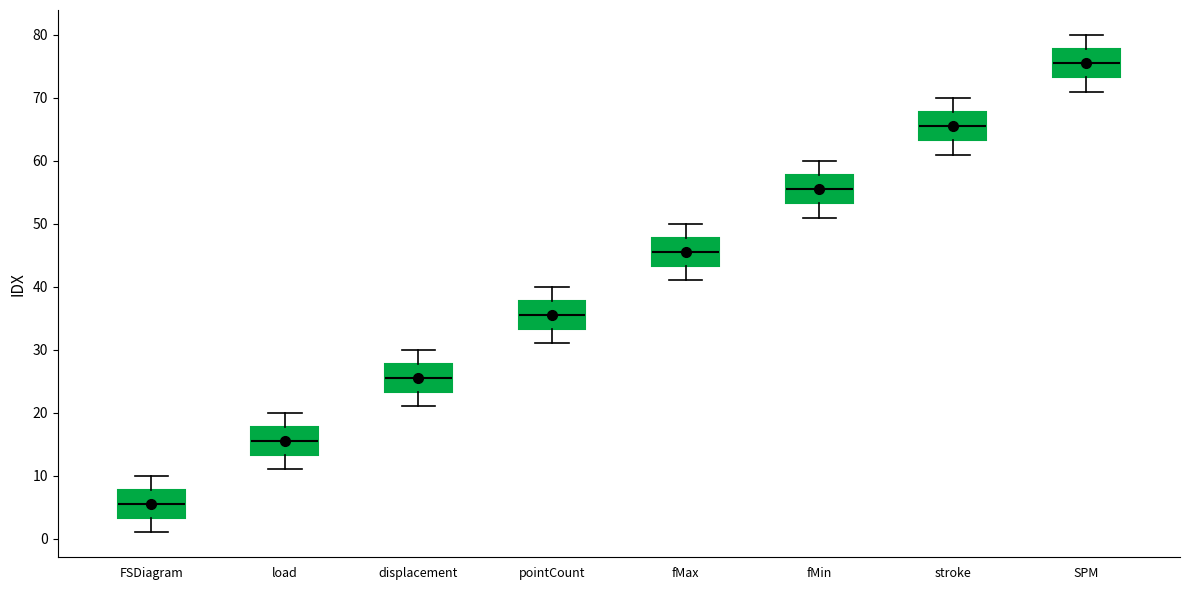

Which box's median line is the lowest?

FSDiagram